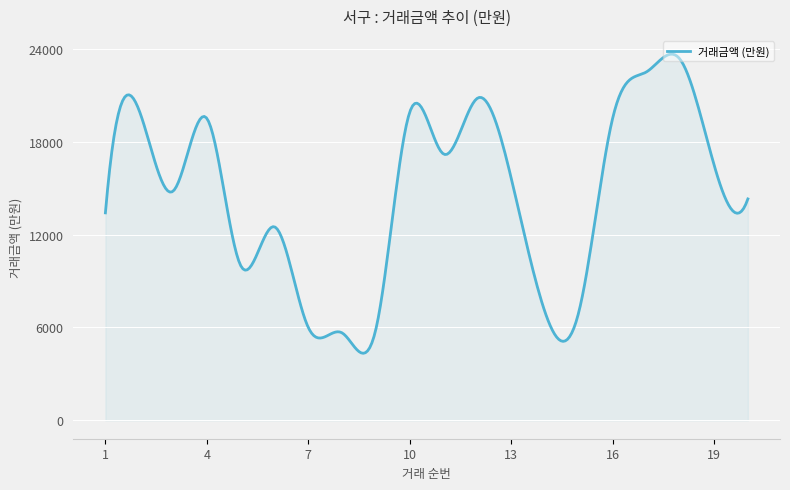

What is the difference between the maximum and minimum values?

19309.5